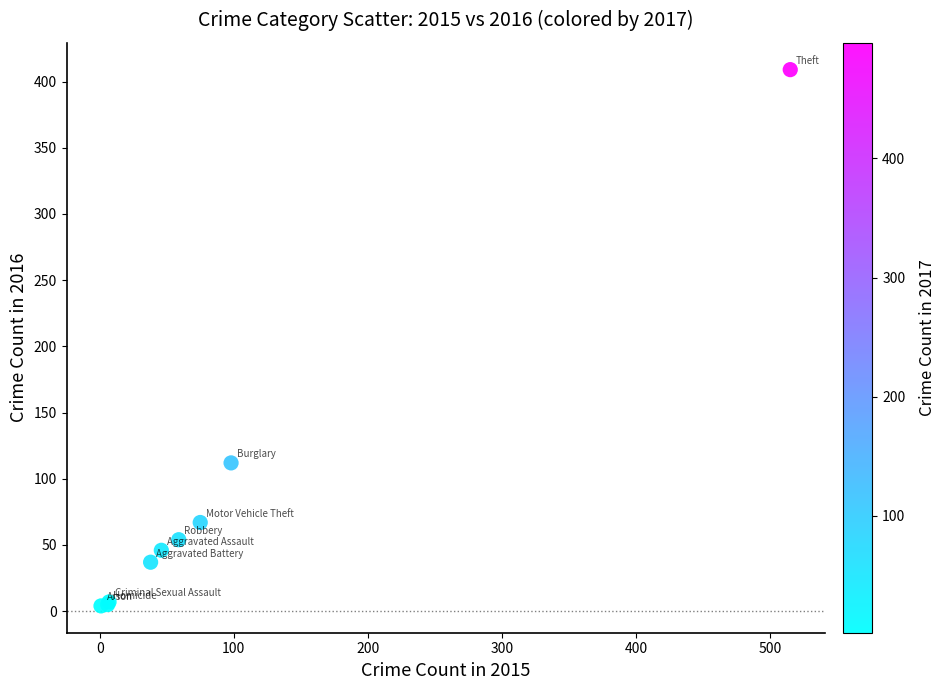

What Y value in the scatter plot is closest to 206?

112